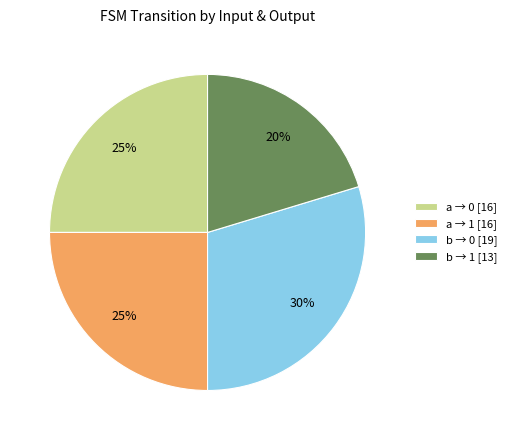

What is the ratio of the value at b → 1 [13] to the value at a → 0 [16]?

0.8